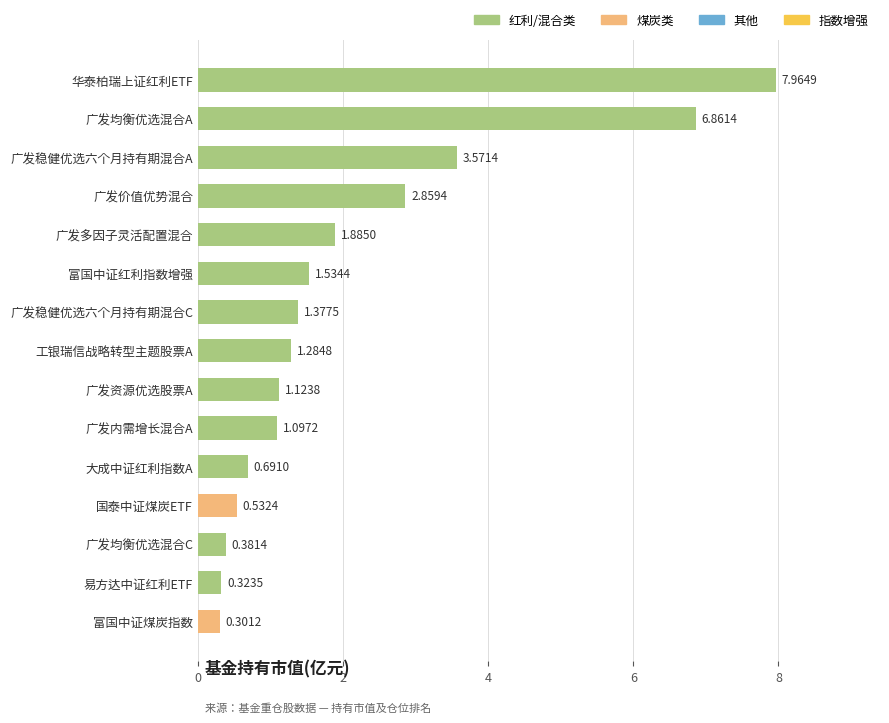

At which label is the value closest to 4?

广发稳健优选六个月持有期混合A